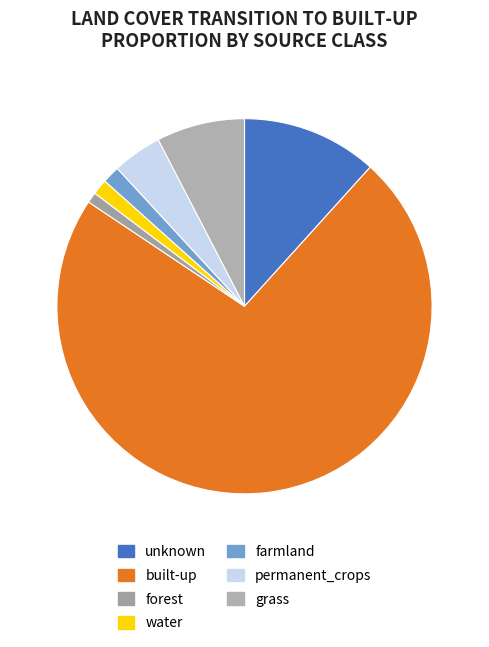

The unknown slice represents 5% of the pie. True or false?

False